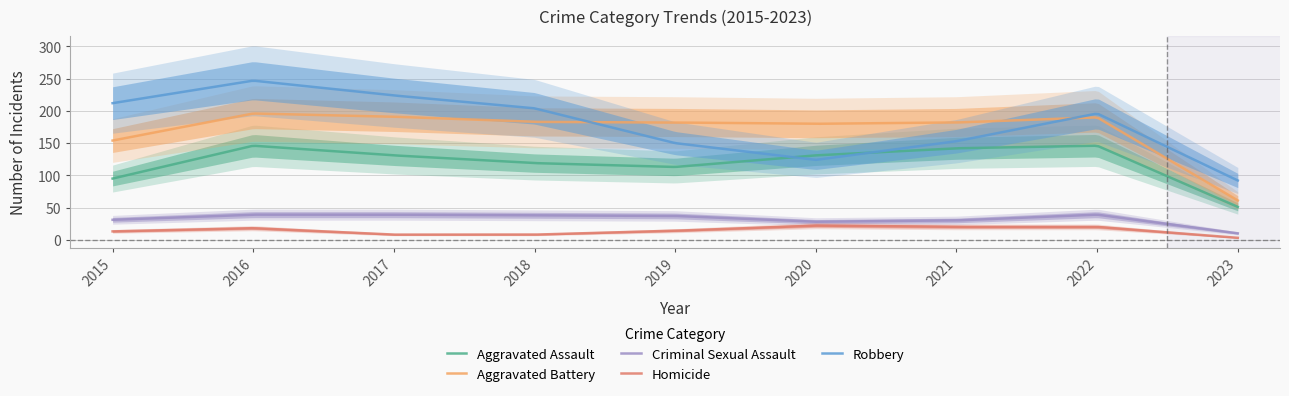

What is the minimum value shown in the chart?

3